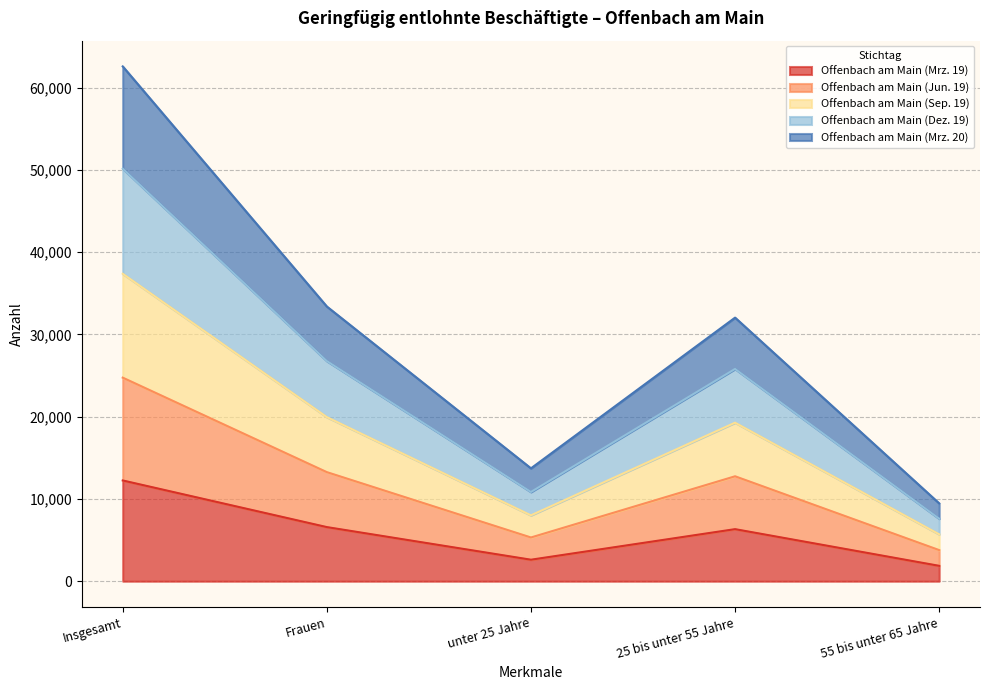

Rank the series by their average value, from lowest to highest.

Offenbach am Main (Mrz. 19), Offenbach am Main (Mrz. 20), Offenbach am Main (Sep. 19), Offenbach am Main (Jun. 19), Offenbach am Main (Dez. 19)